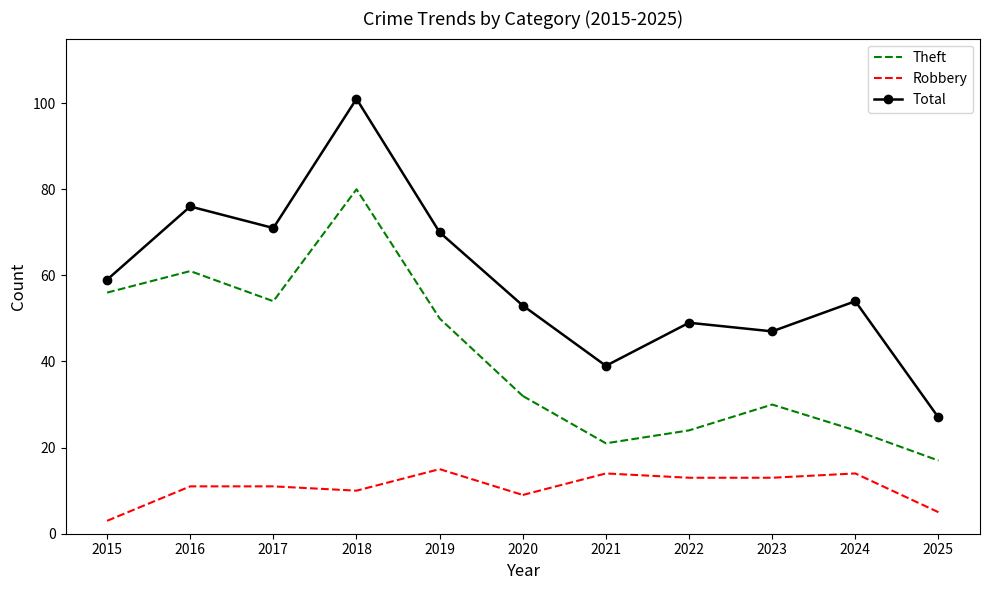

What is the sum of all Total values?

646